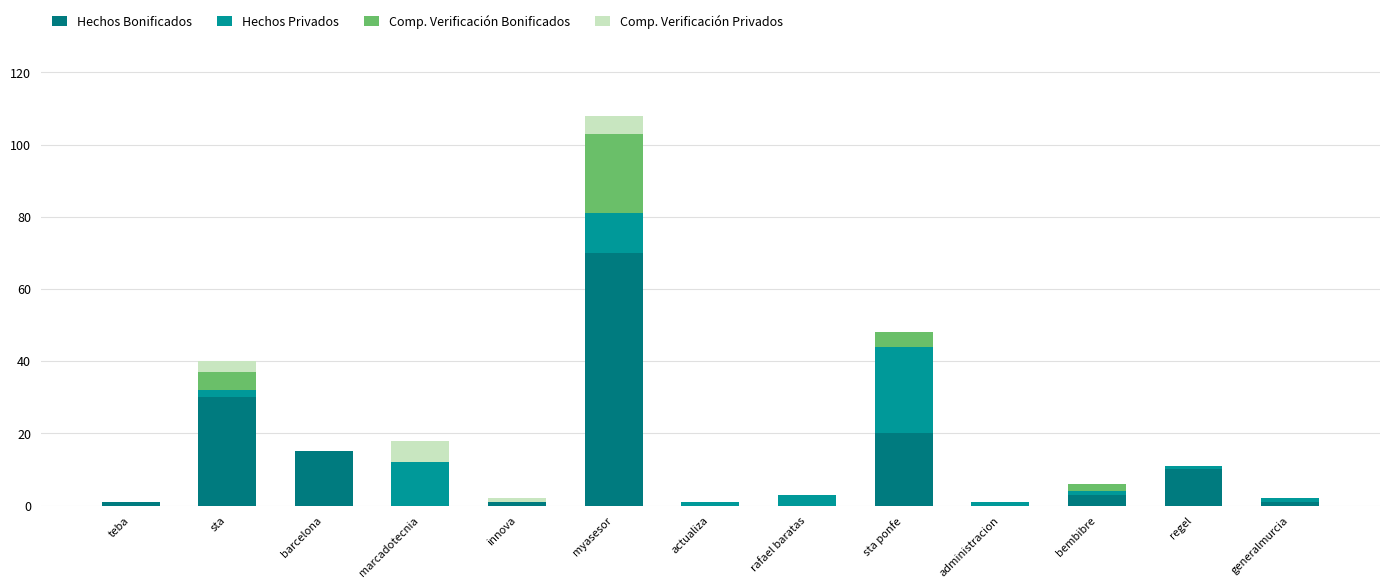

What is the sum of the Hechos Privados values at bembibre and sta?

3